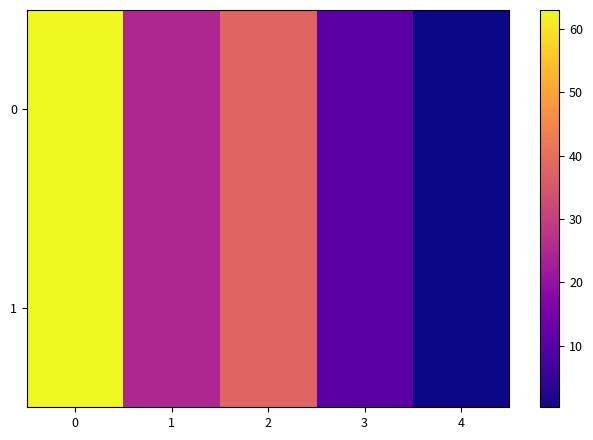

Count the number of categories in the chart.

5